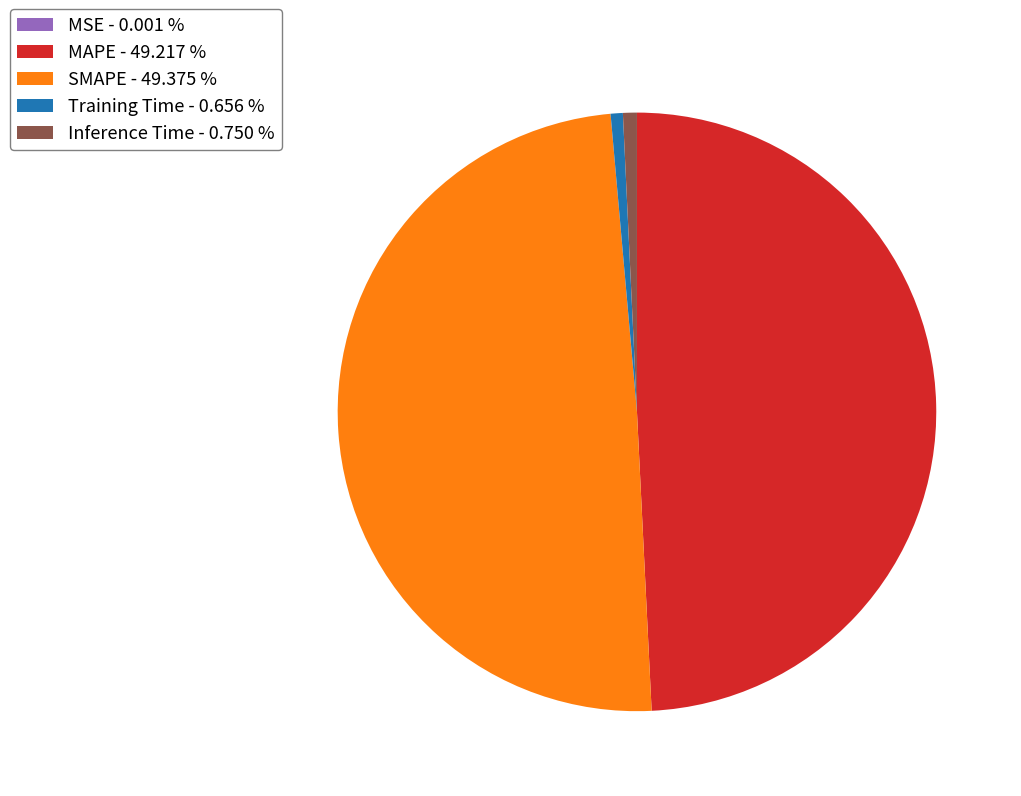

Is the sum of SMAPE - 49.375 % and MAPE - 49.217 % greater than half?

Yes